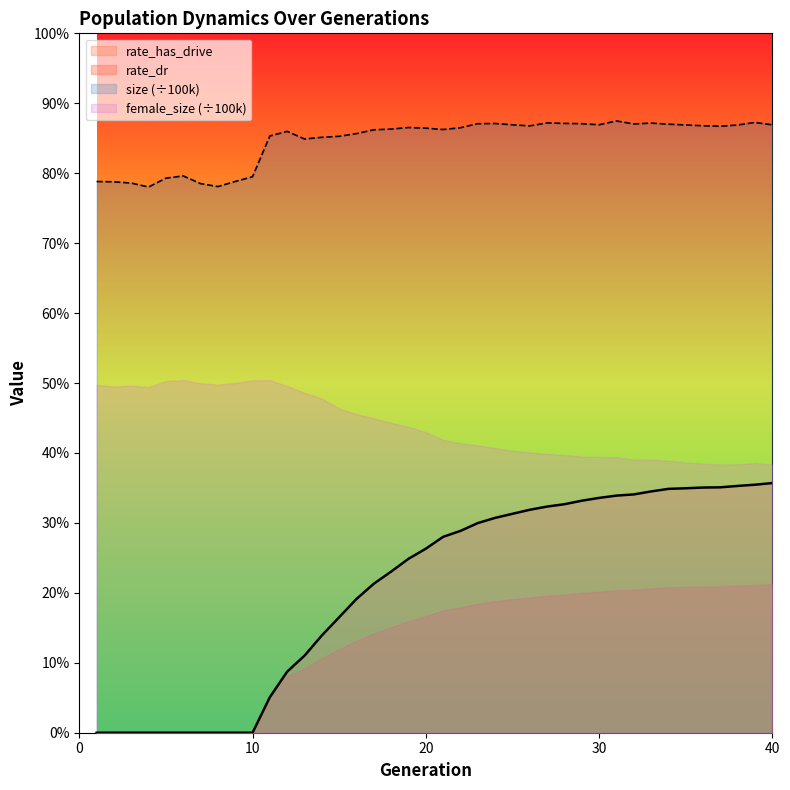

How many interior local peaks does the size series have?

8